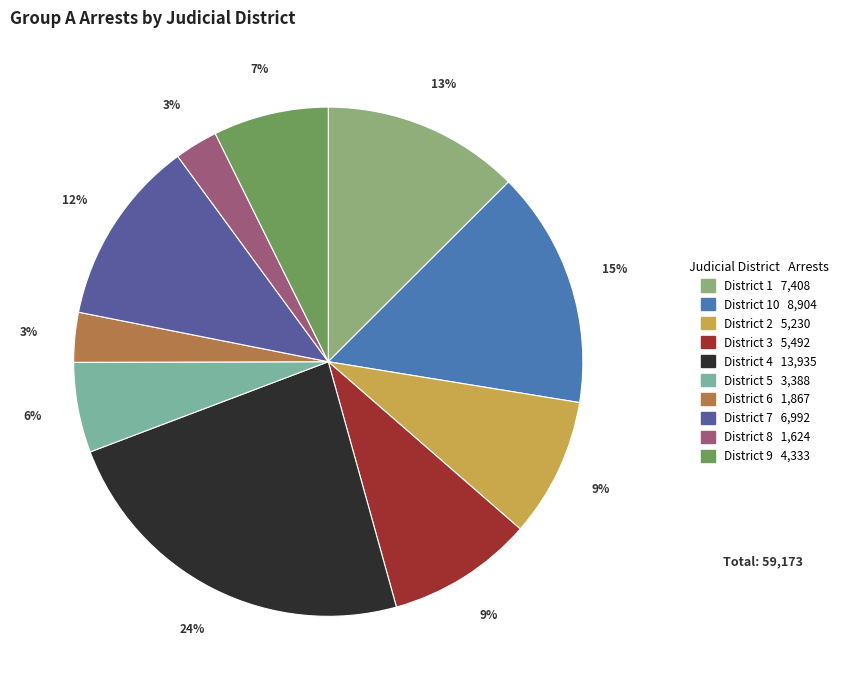

To the nearest percent, what is the difference between the largest and smallest slice percentages?

21%